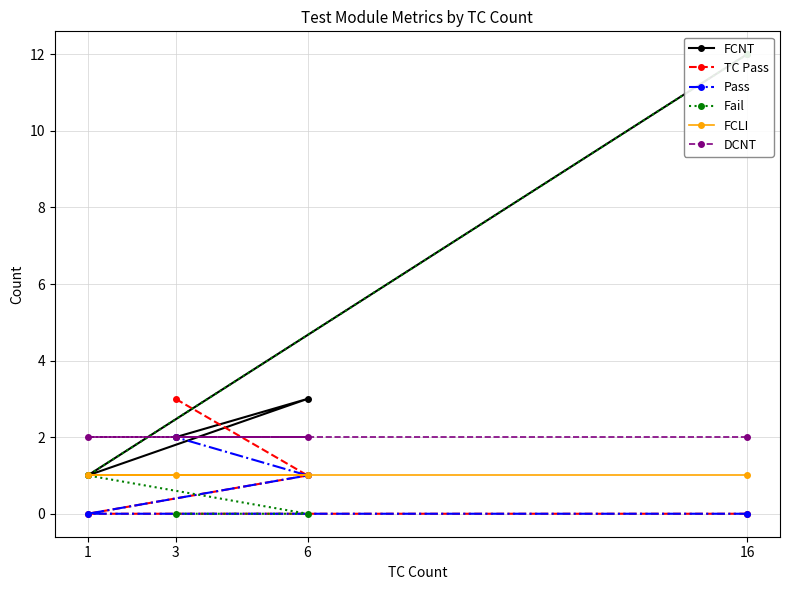

List the series in order of their peak value, lowest first.

FCLI, Pass, DCNT, TC Pass, FCNT, Fail